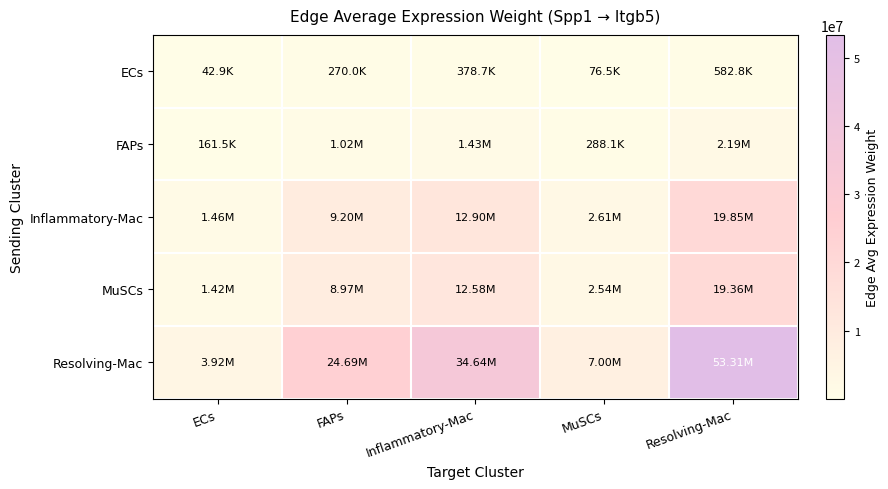

Which series has the largest total across all categories?

Resolving-Mac